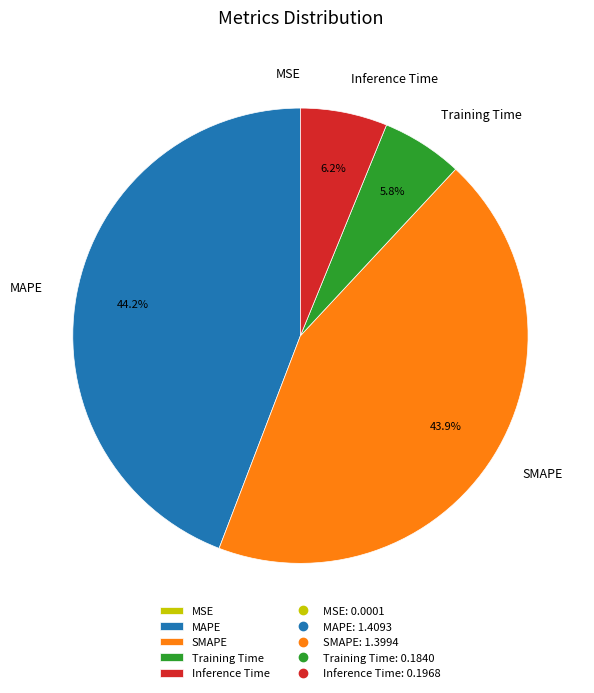

How much of the chart is everything except Inference Time?

93.8%